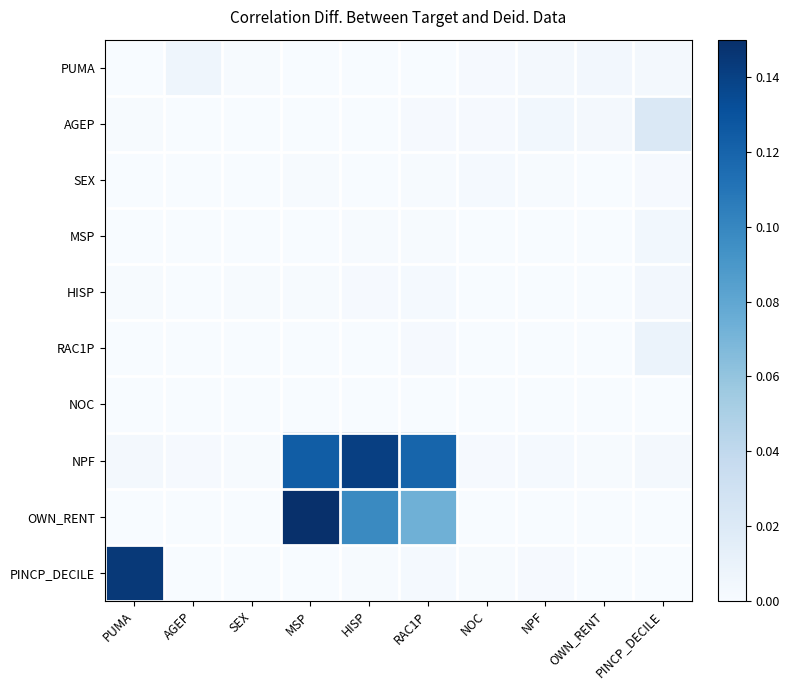

Which series has the largest total across all categories?

NPF